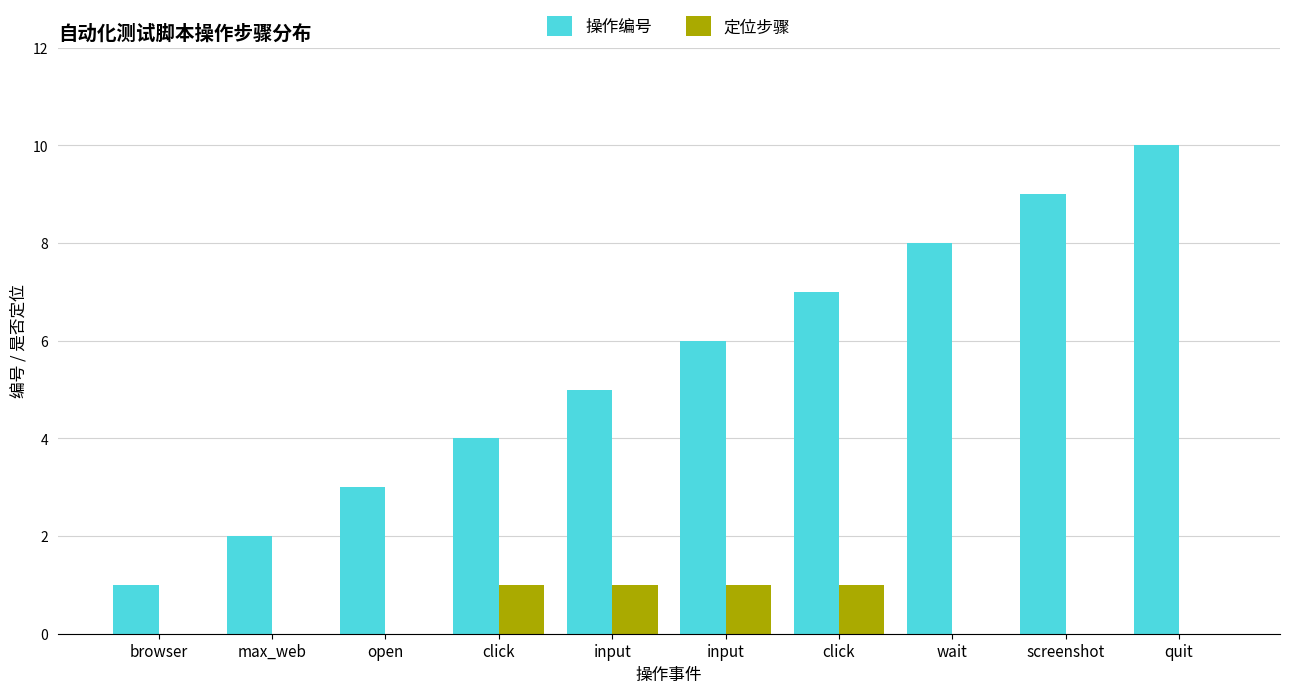

Which category has the lowest value across all series?

browser